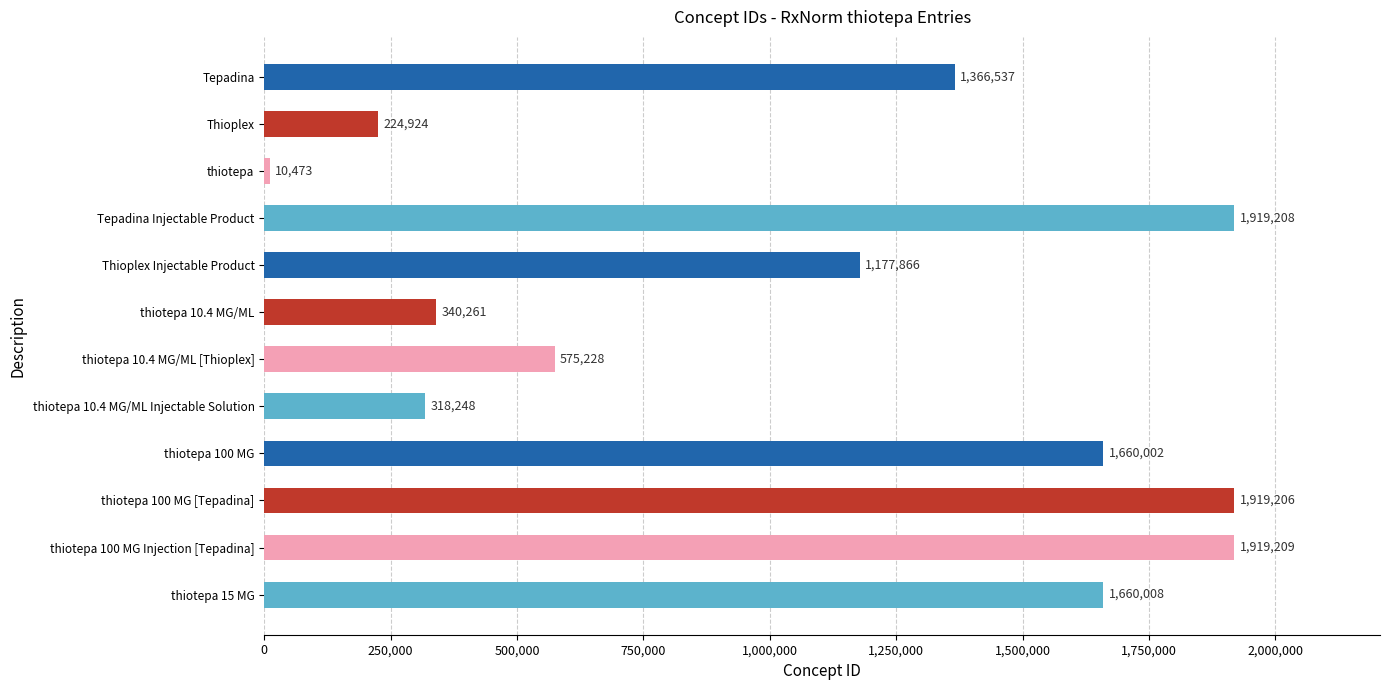

What is the smallest value displayed?

10473